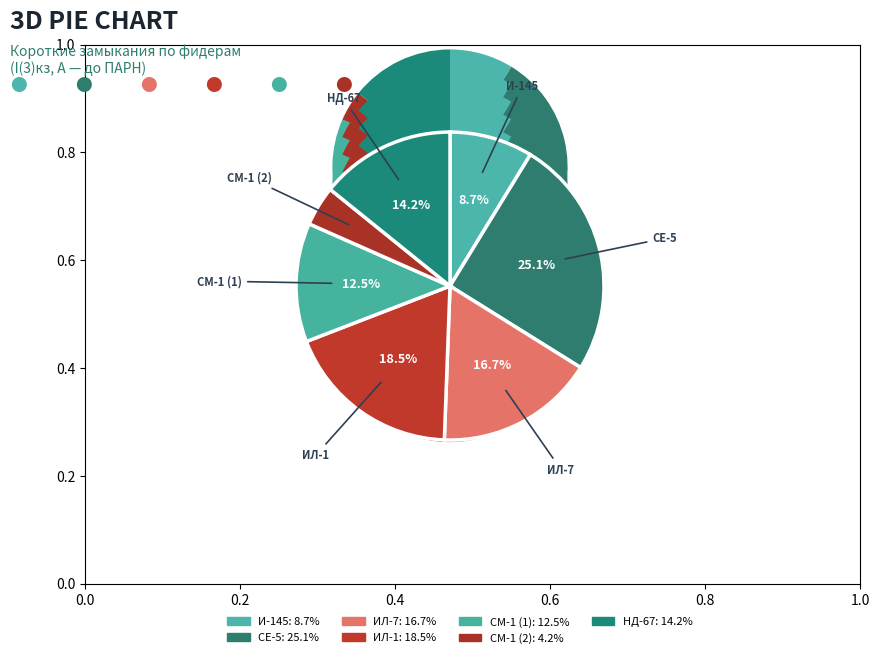

Approximately how many times larger is the value at И-145 compared to СМ-1 (2)?

2.1